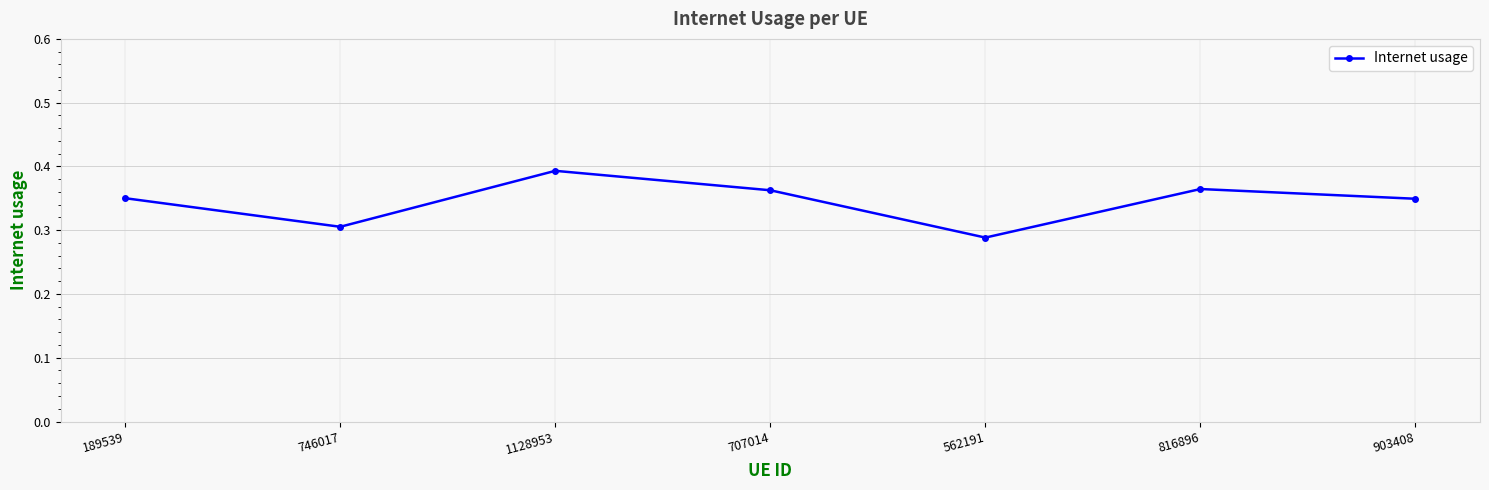

True or false: there are more than 0 points higher than both neighbors.

True